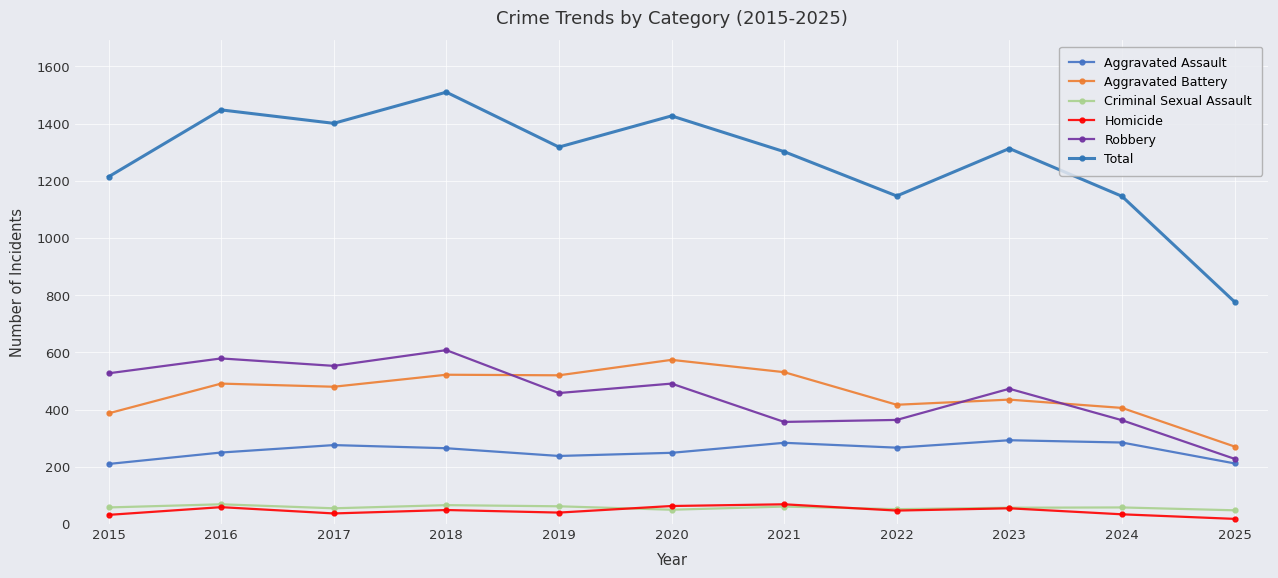

Which label corresponds to the smallest value in the chart?

2025